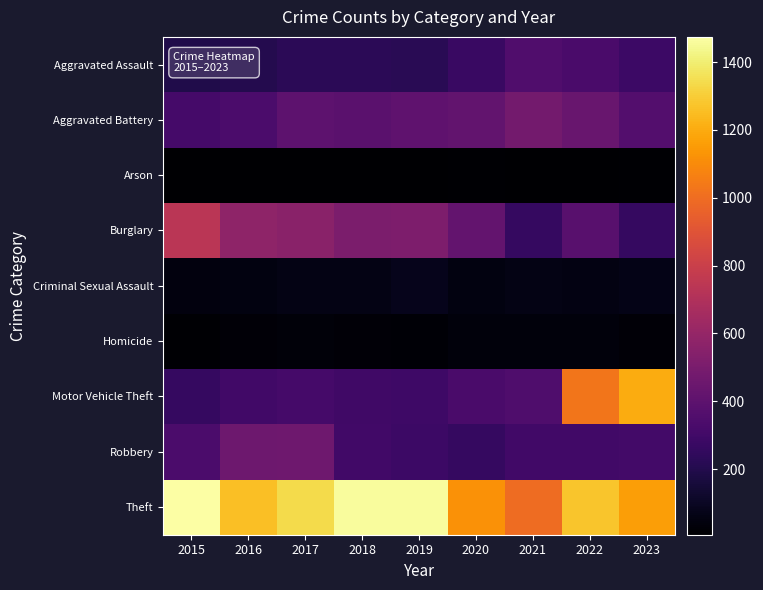

What is the smallest value displayed?

7